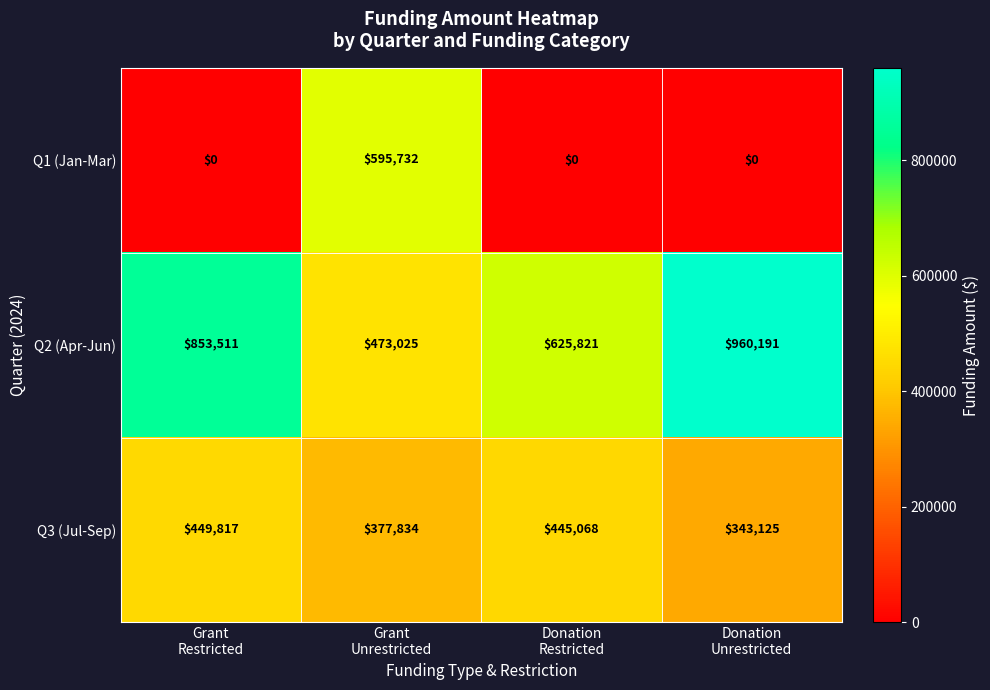

Which series has the widest spread of values?

Q1 (Jan-Mar)